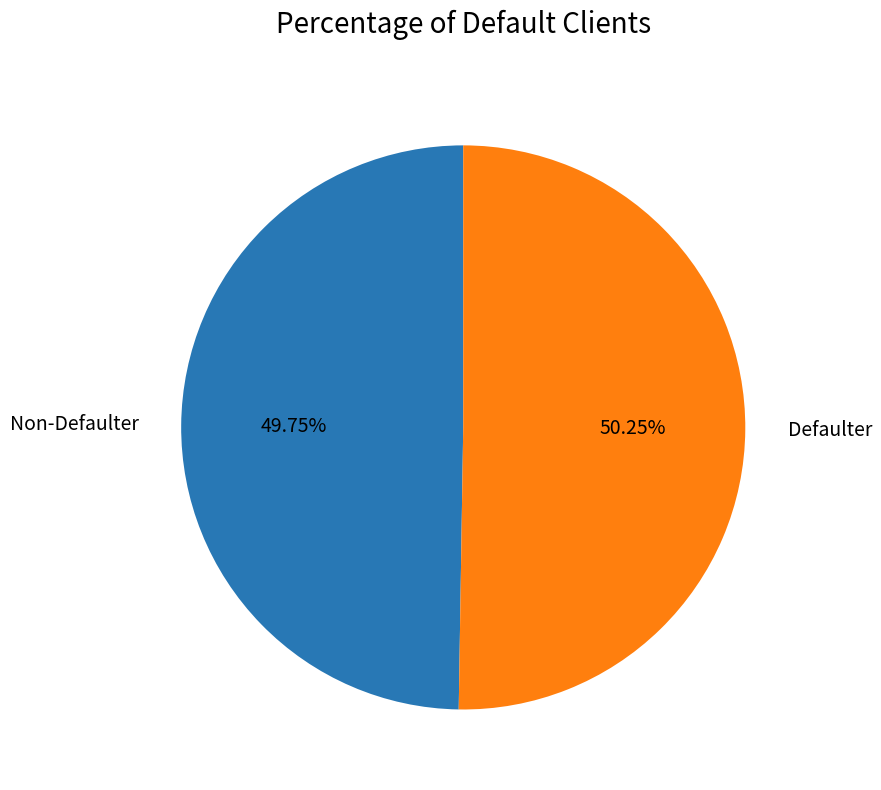

Which category has the smallest portion of the pie?

Non-Defaulter